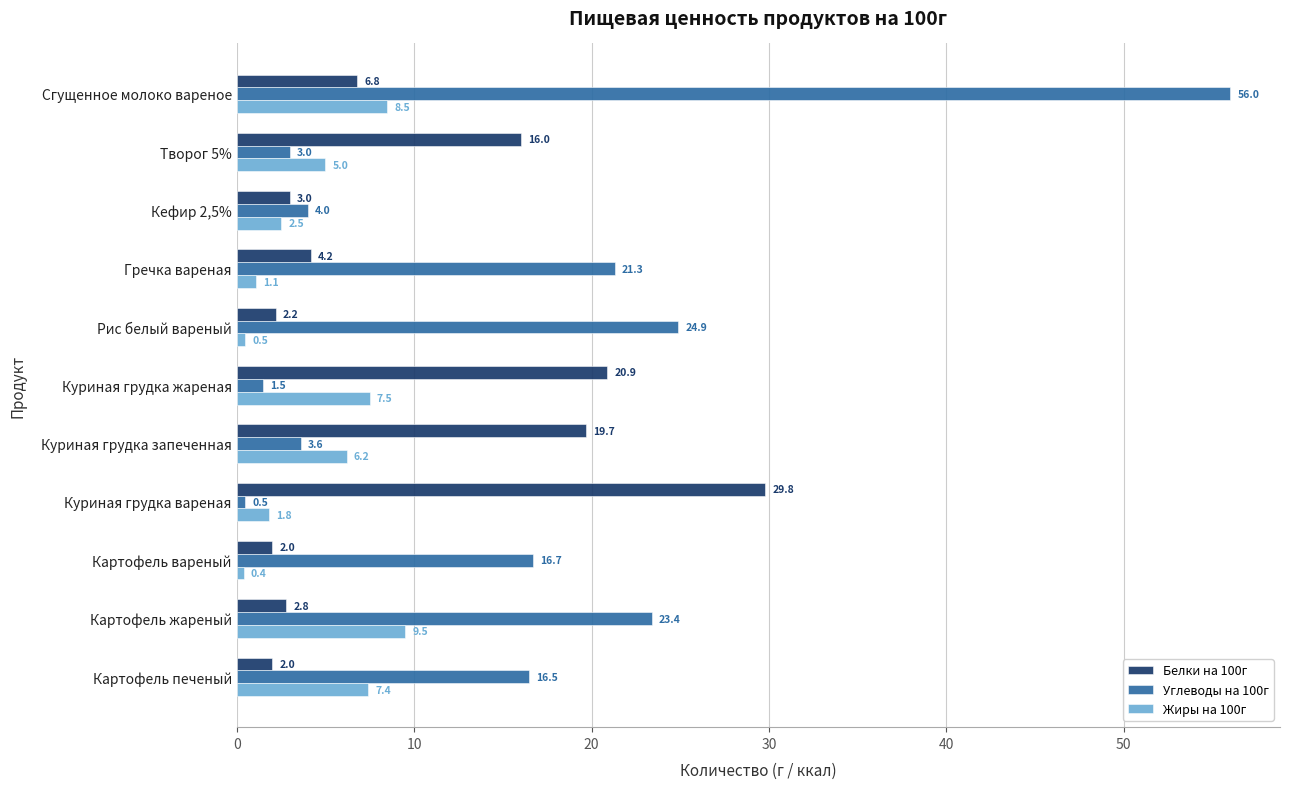

What is the smallest value displayed?

0.4